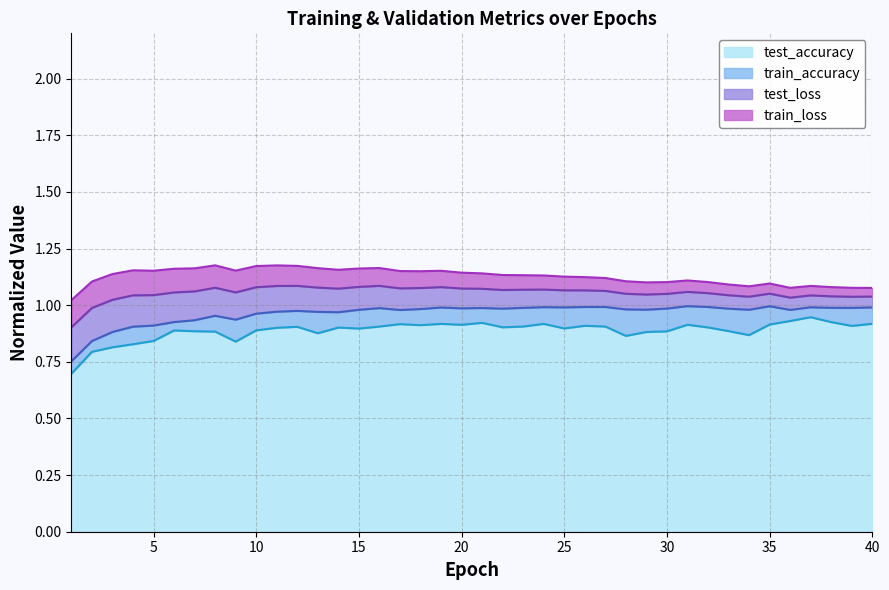

The test_accuracy series shows 0.9 at 10. True or false?

True